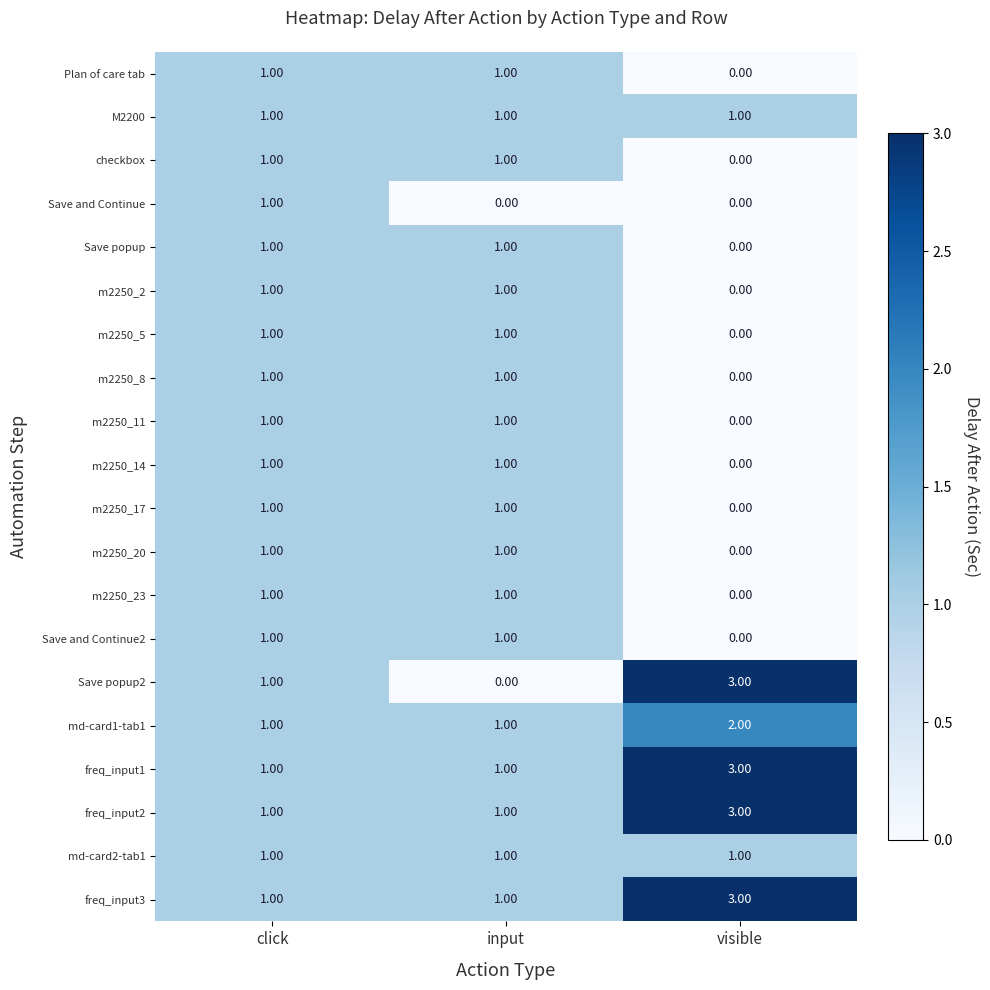

Rank the categories by Save popup2 value from lowest to highest.

input, click, visible